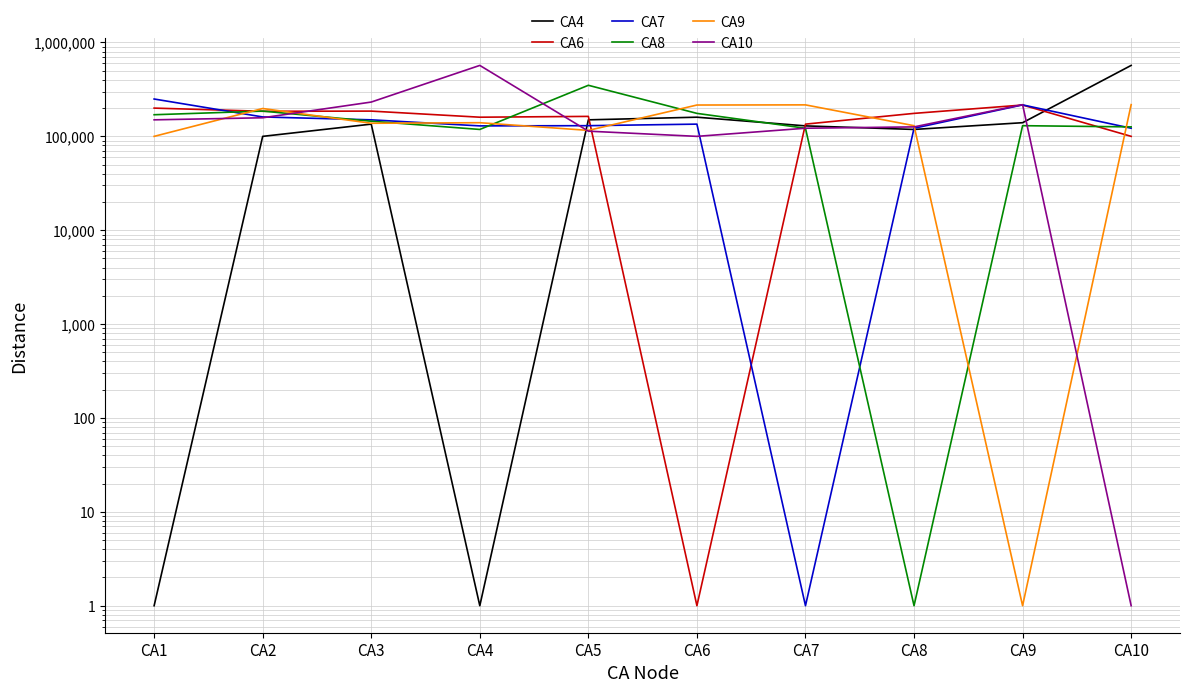

Reading right to left, extract all data points from this chart.

CA4: 570000	139800	118500	129300	160000	150000	1	135000	100000	1
CA6: 100000	215690	175730	135000	1	163210	160000	185800	185000	200000
CA7: 122089	216491	121993	1	135000	129950	129300	150000	161000	250000
CA8: 126153	129942	1	121993	175730	350000	118500	145000	185800	170000
CA9: 217745	1	129942	216491	215690	115803	139800	137900	198000	100000
CA10: 1	217745	126153	122089	100000	113582	570000	232000	157800	150000